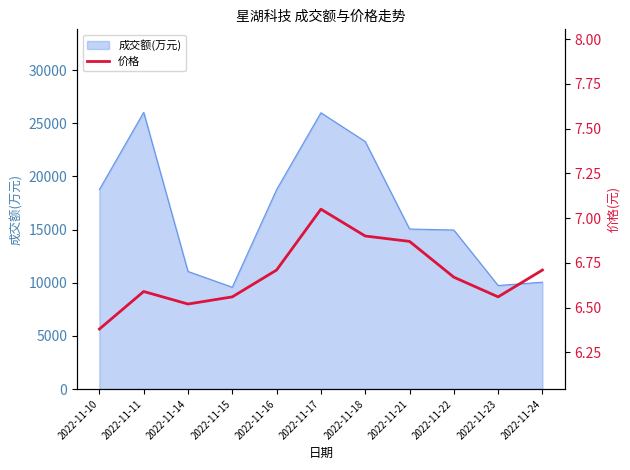

The value of 成交额(万元) at 2022-11-10 is 5266. True or false?

False